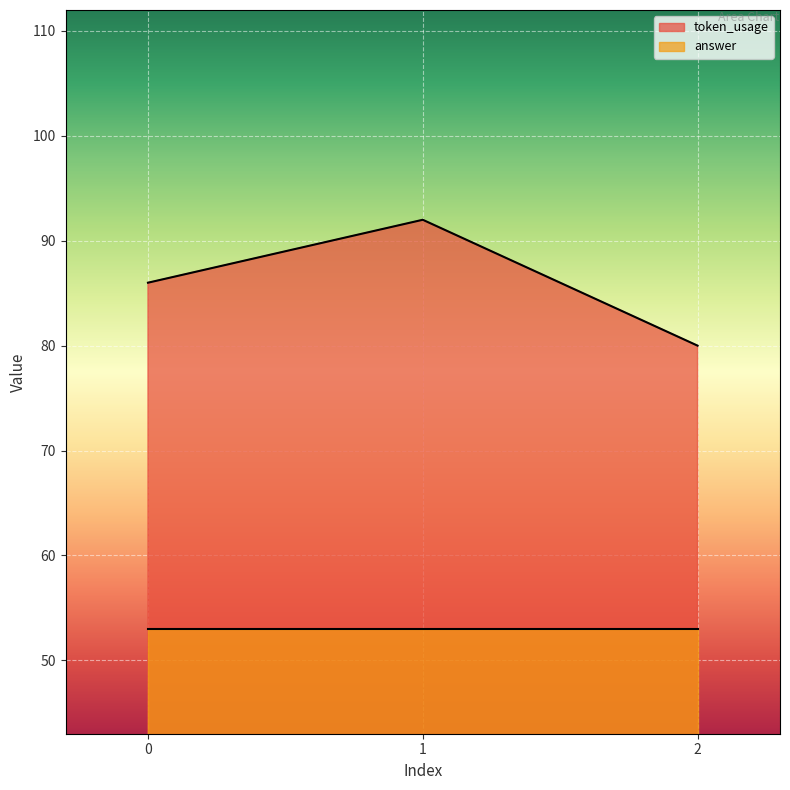

The value of token_usage at 1 is 92. True or false?

True